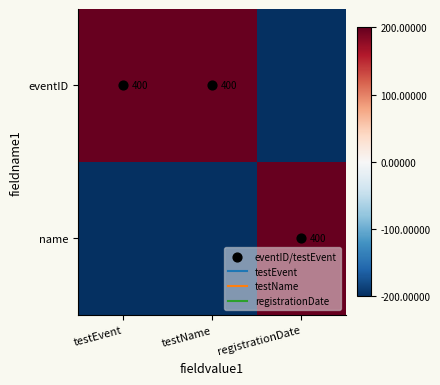

At how many categories does at least one series exceed -146?

3